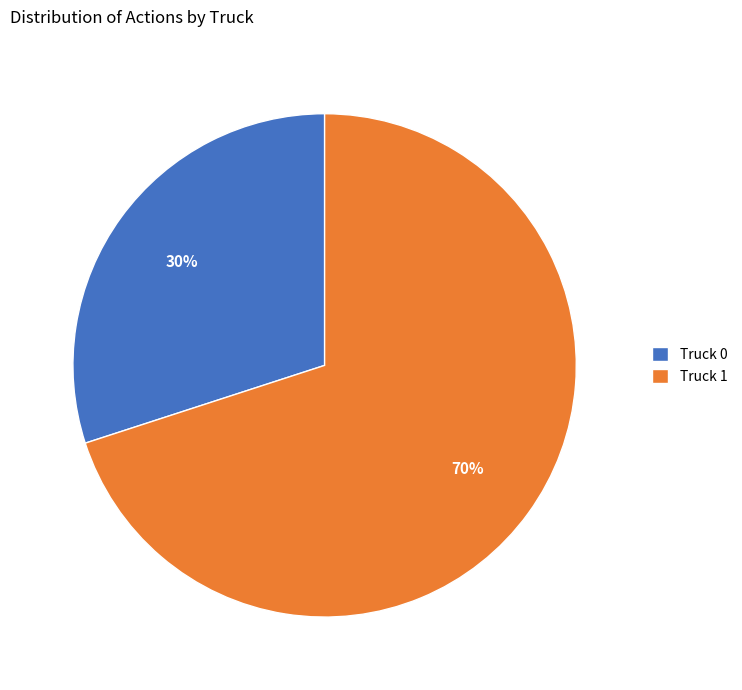

Which category has the biggest portion of the pie?

Truck 1